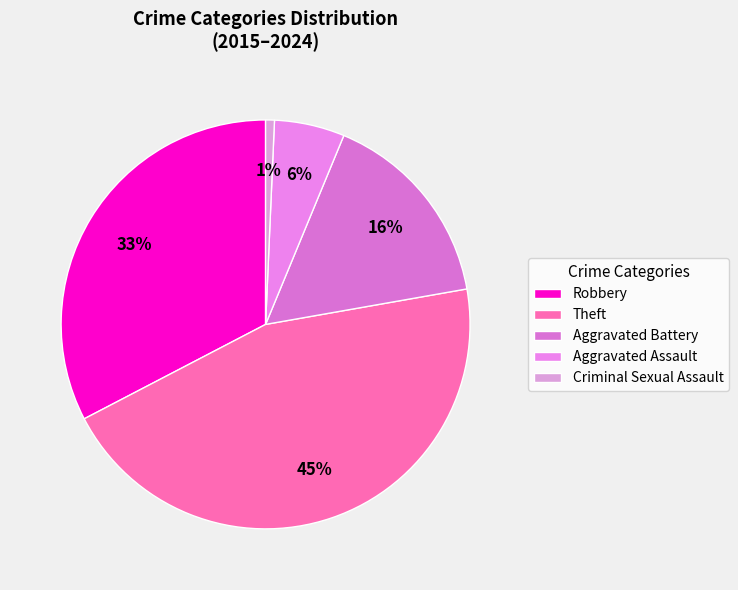

To the nearest percent, what portion does Theft represent?

45%